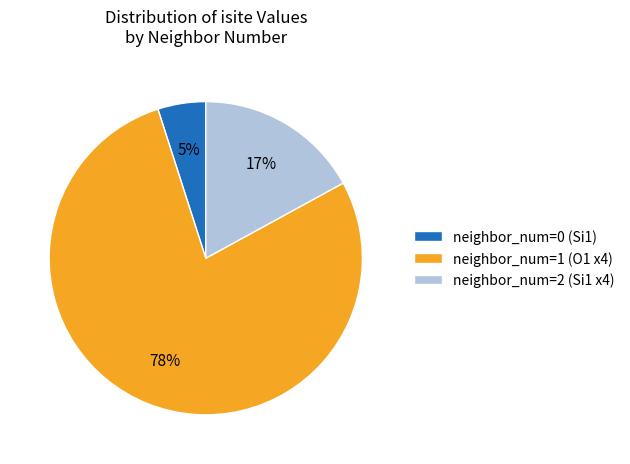

To the nearest percent, what portion does neighbor_num=0 (Si1) represent?

5%